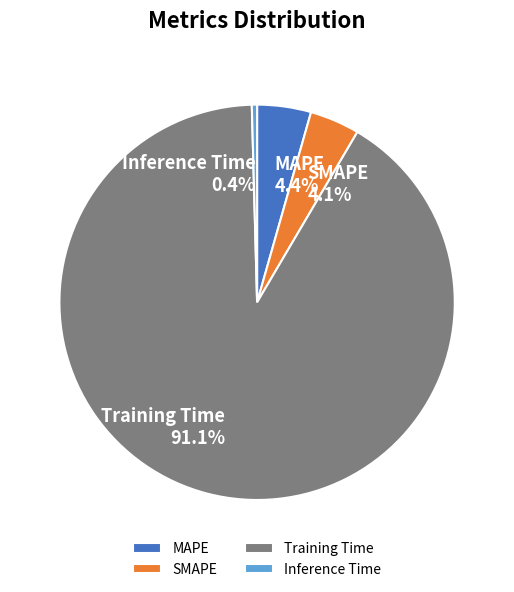

What is the largest slice in the pie chart?

Training Time